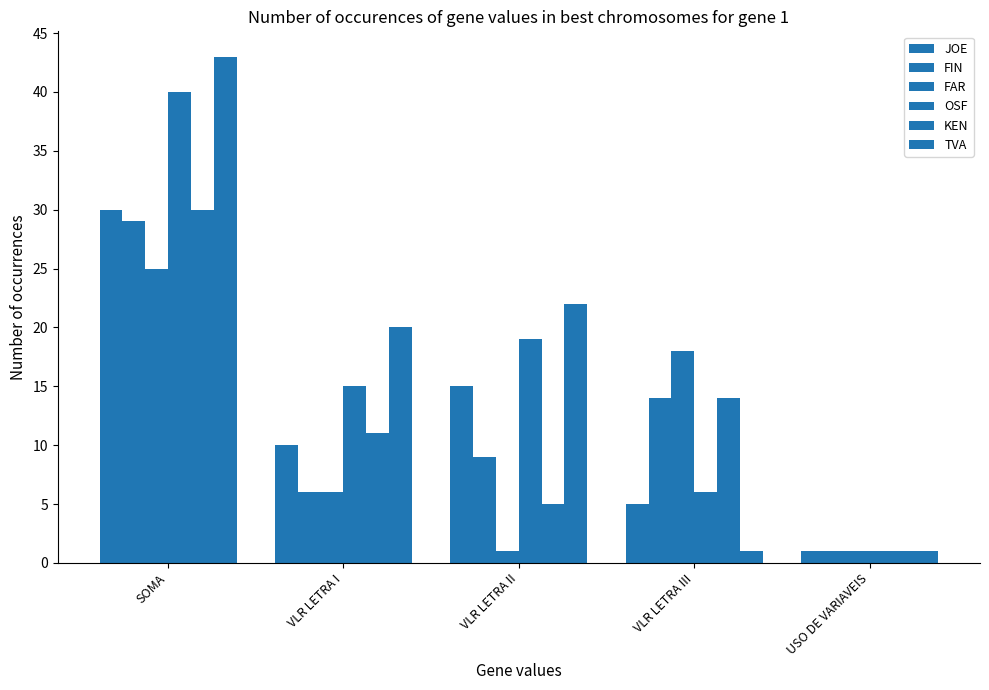

The value of JOE at USO DE VARIAVEIS is 1. True or false?

False